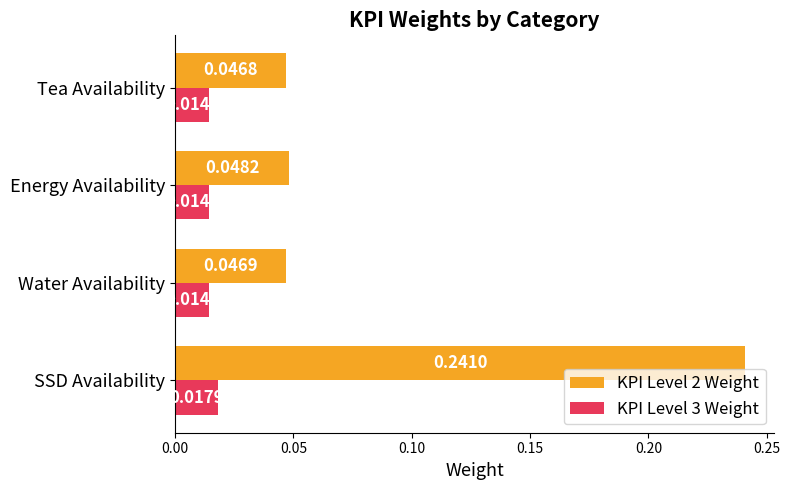

At how many categories does at least one series exceed 0?

4